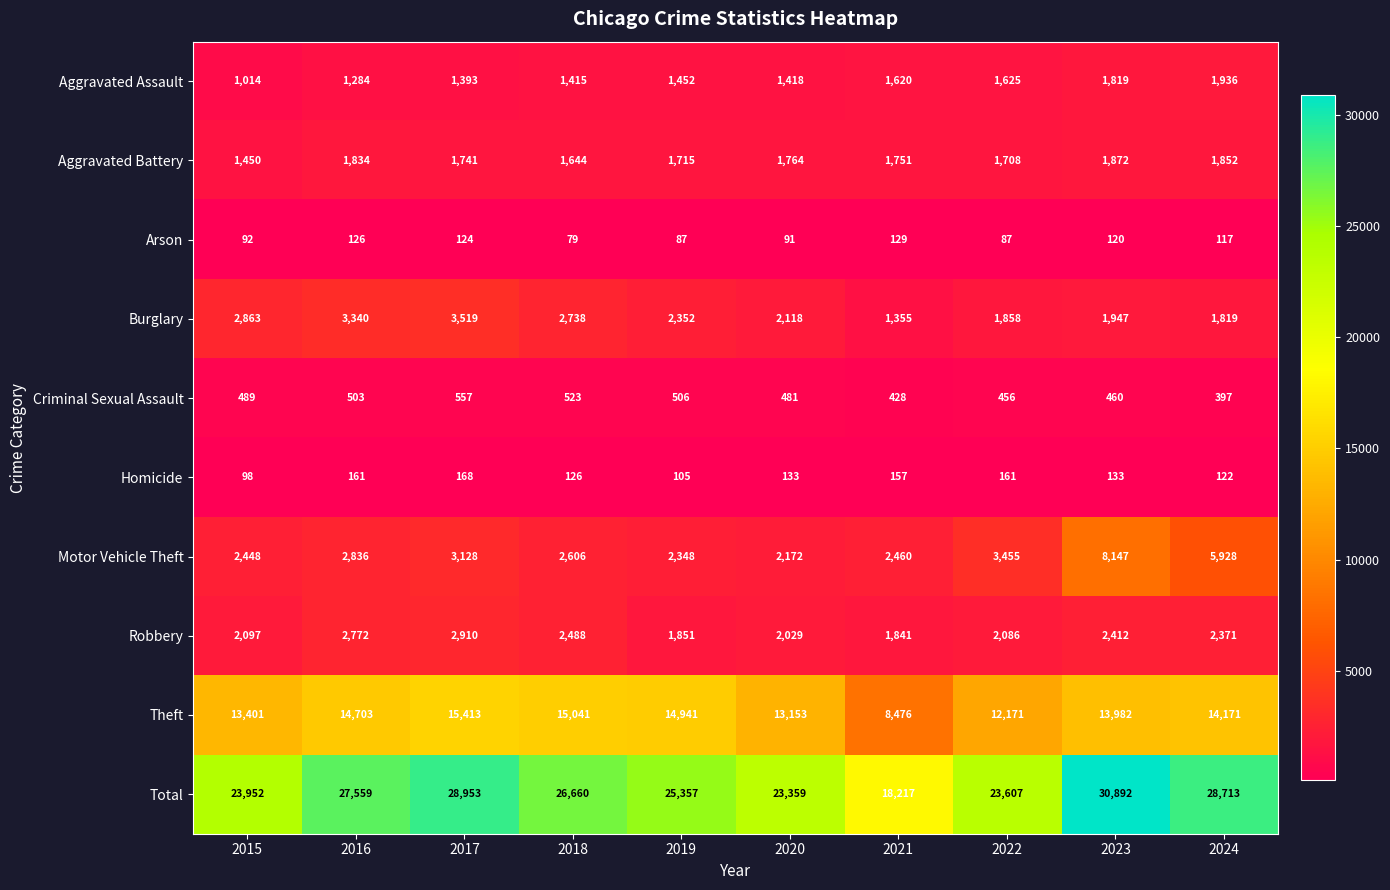

How many categories are shown in the chart?

10